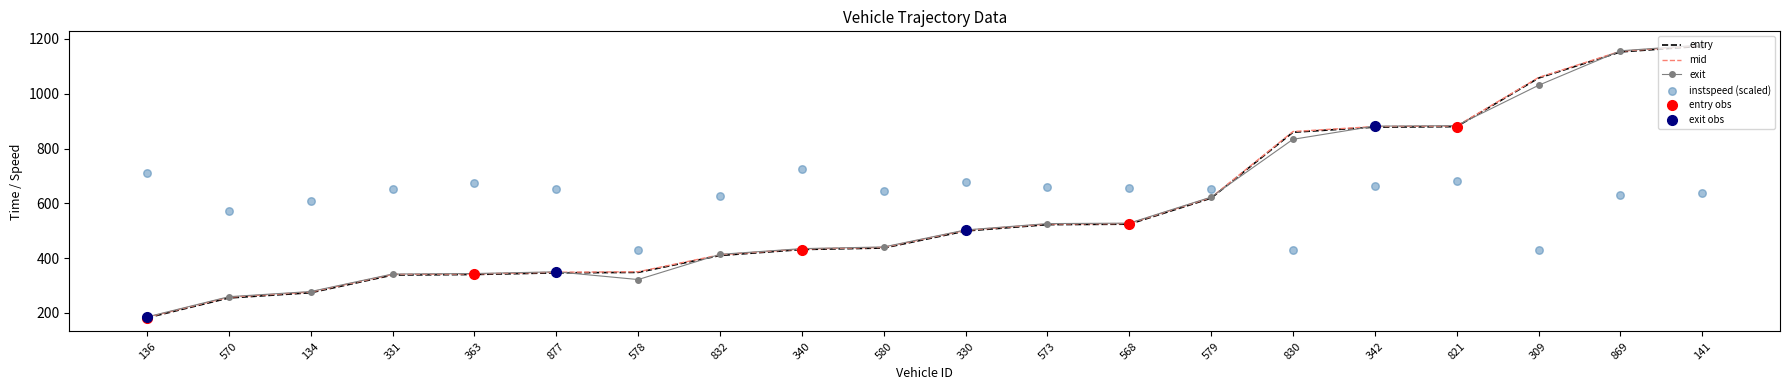

At which label is entry closest to 677?

579